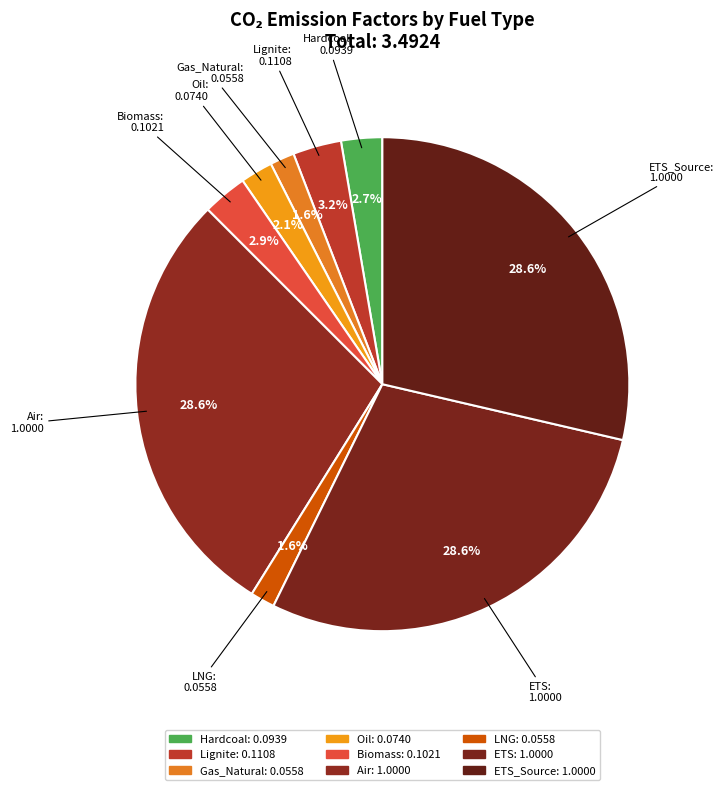

Does any single category account for the majority?

No